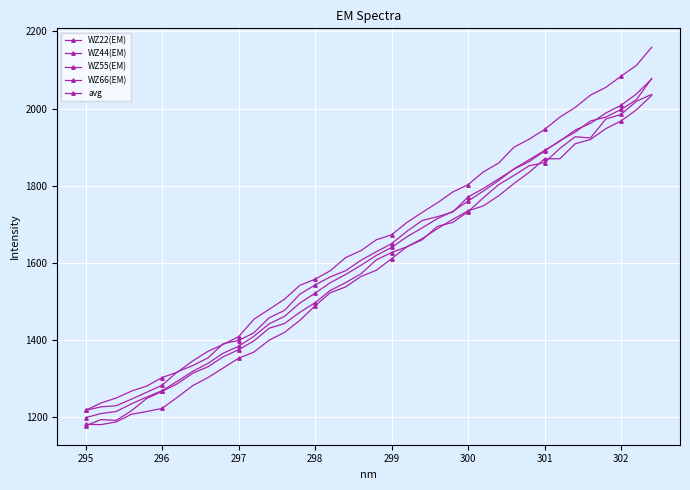

Which series has the largest total across all categories?

WZ44(EM)